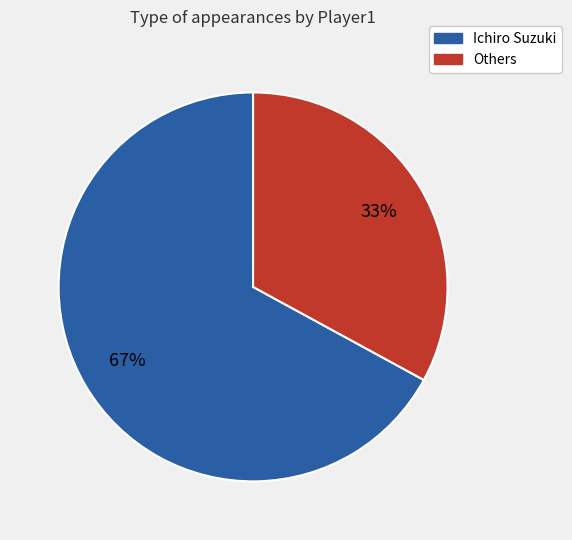

Which slice is the smallest?

Others